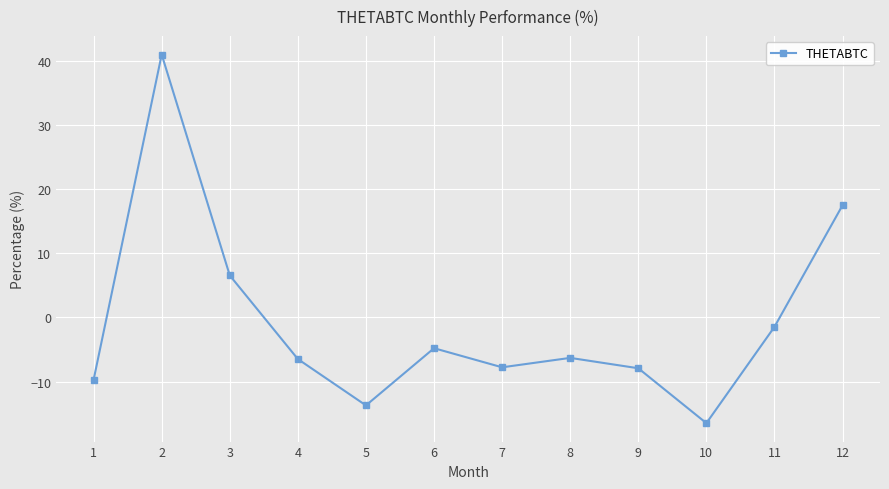

What is the change in value from 1 to 4?

+3.2